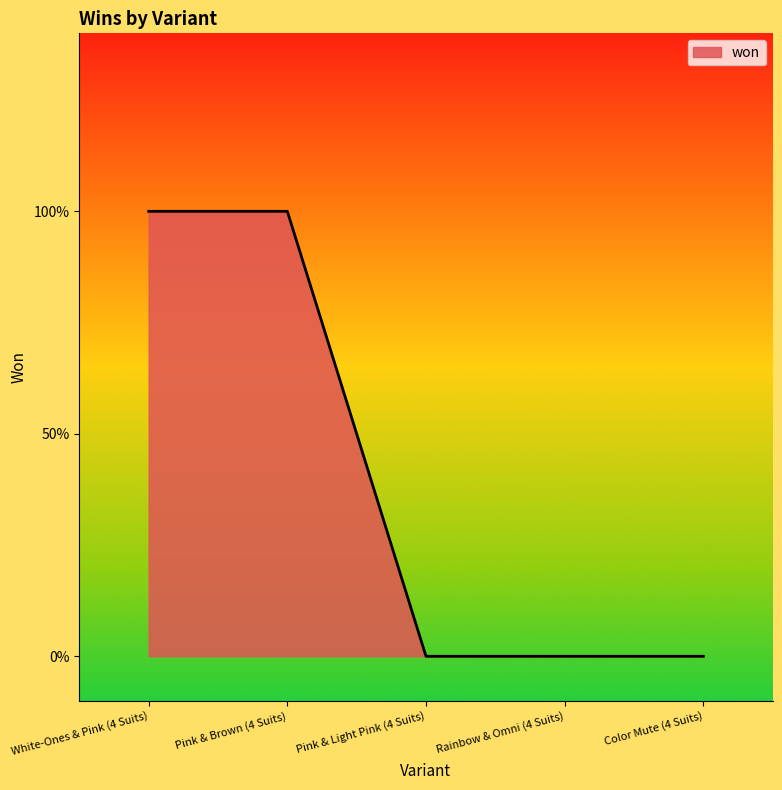

Does the chart have visible grid lines?

No